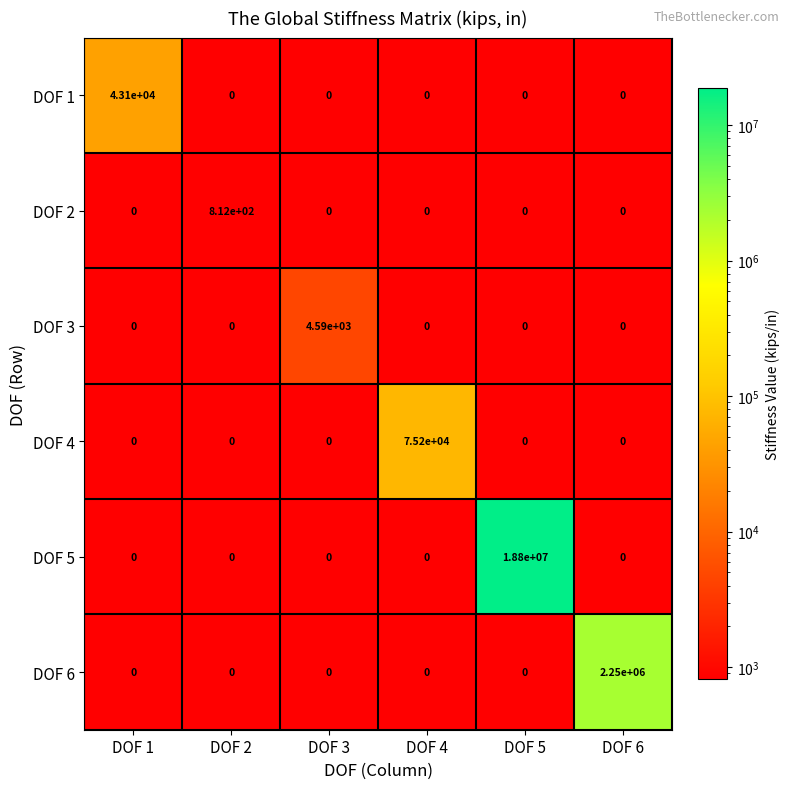

Which series has the largest total across all categories?

DOF 5